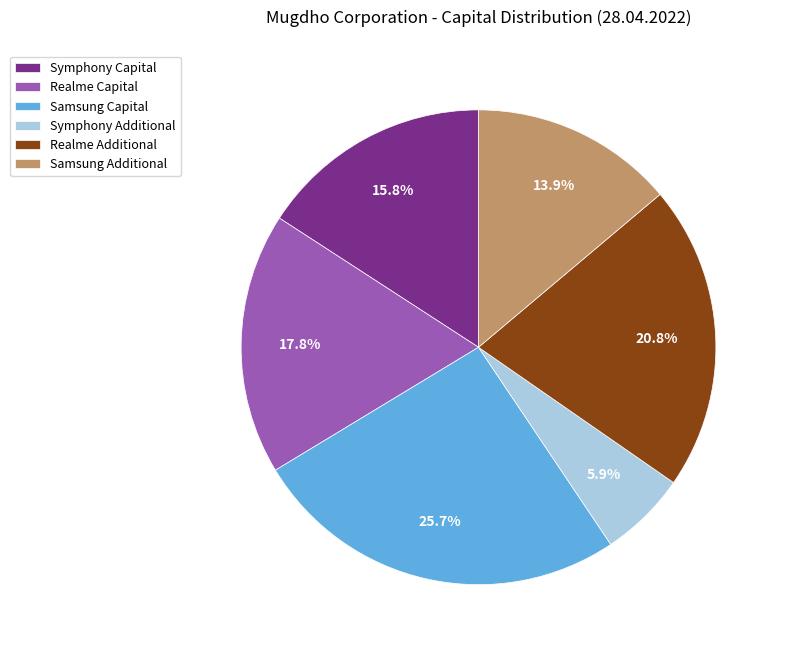

The Samsung Capital slice represents 26% of the pie. True or false?

True